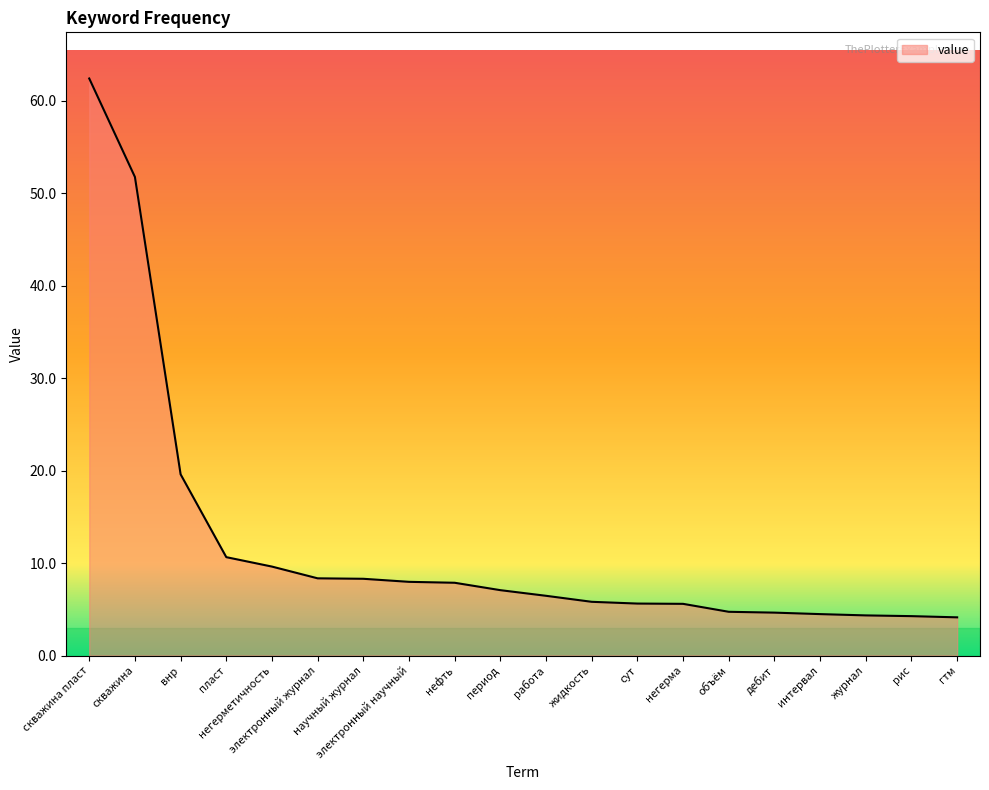

What is the greatest value displayed?

62.4